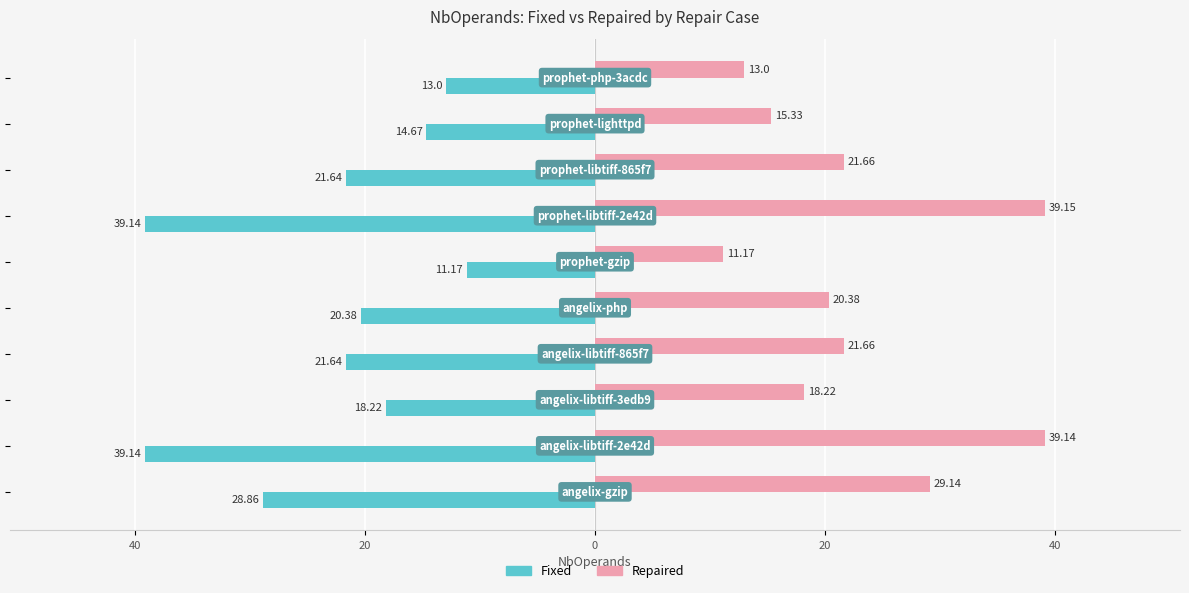

What is the maximum value for Repaired?

39.1